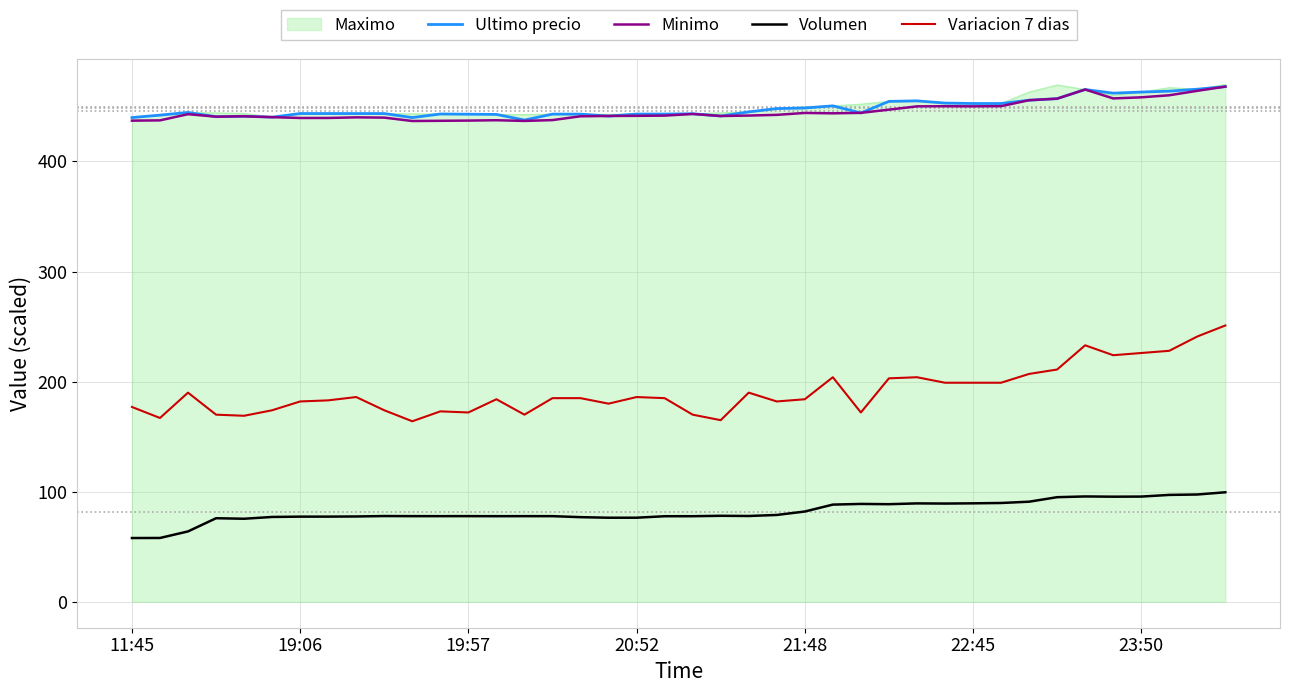

What is the minimum value for Maximo?

439.9